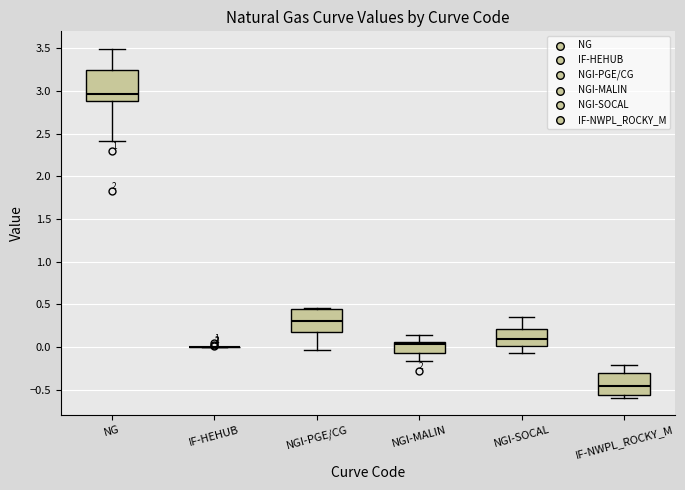

Comparing the boxes themselves (not the whiskers), which one is the tallest?

NG